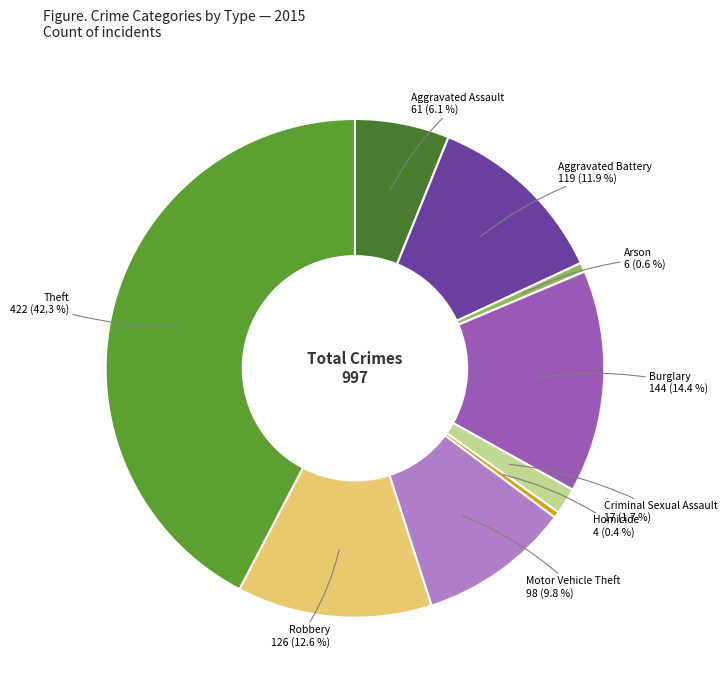

Does any single category account for the majority?

No